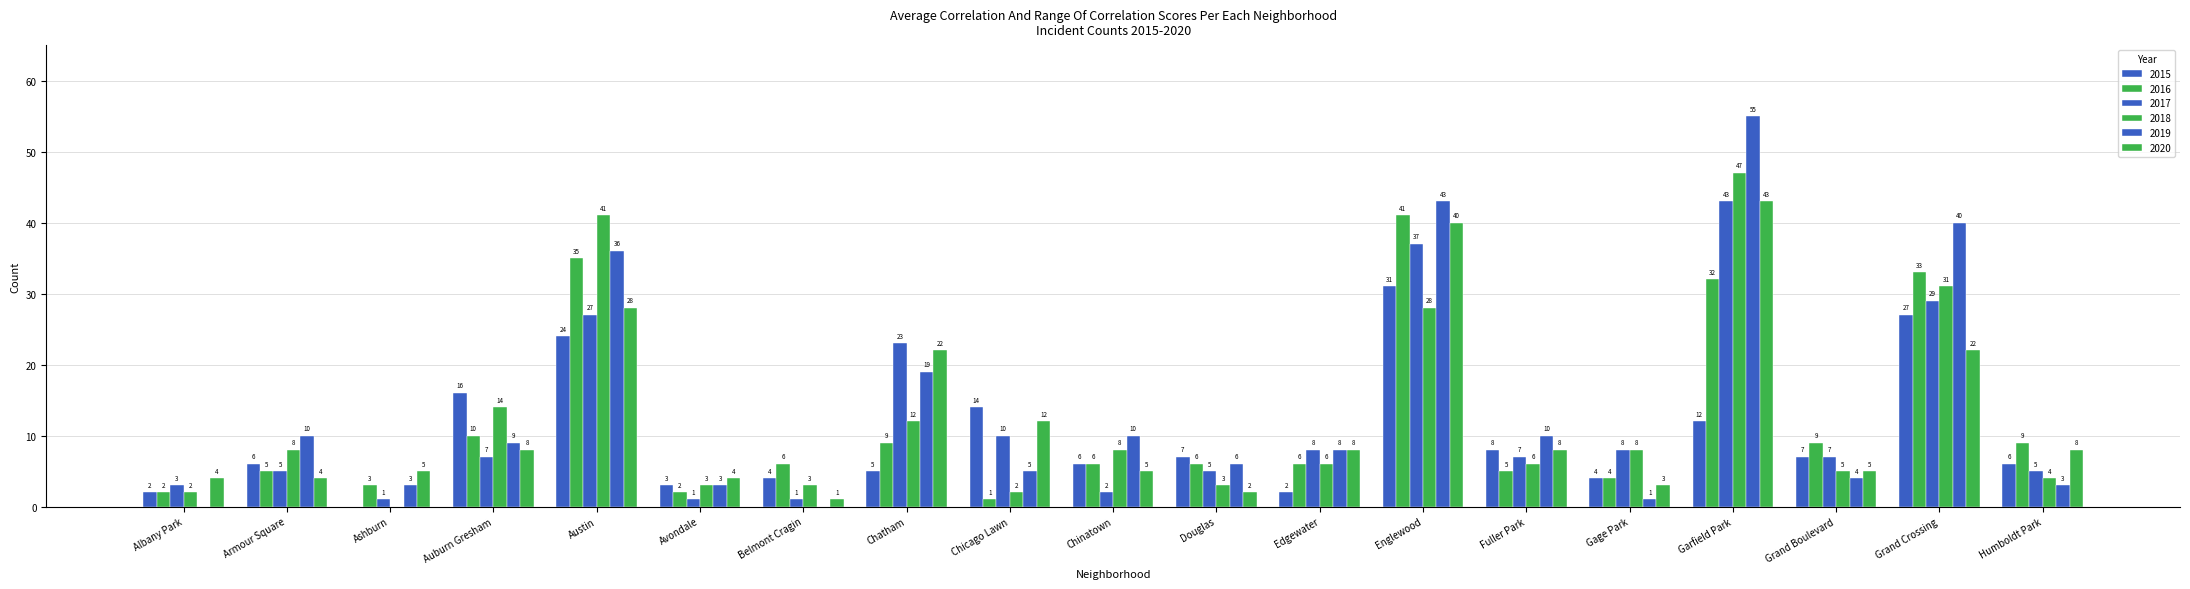

Is it true that 2016 equals 10 at Auburn Gresham?

True